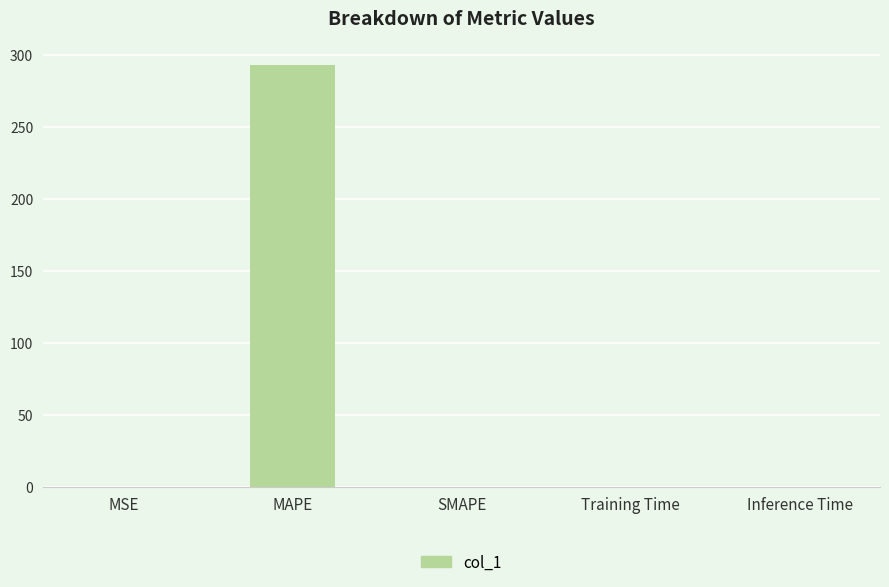

What is the maximum value shown in the chart?

293.2